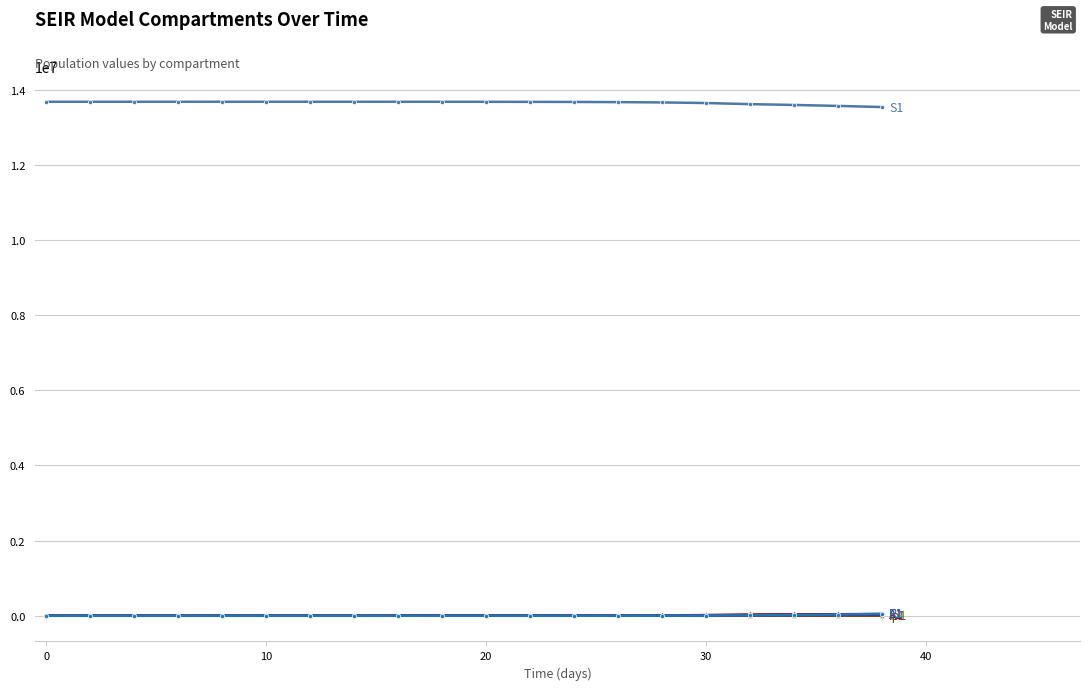

What is the greatest value displayed?

13678500.0